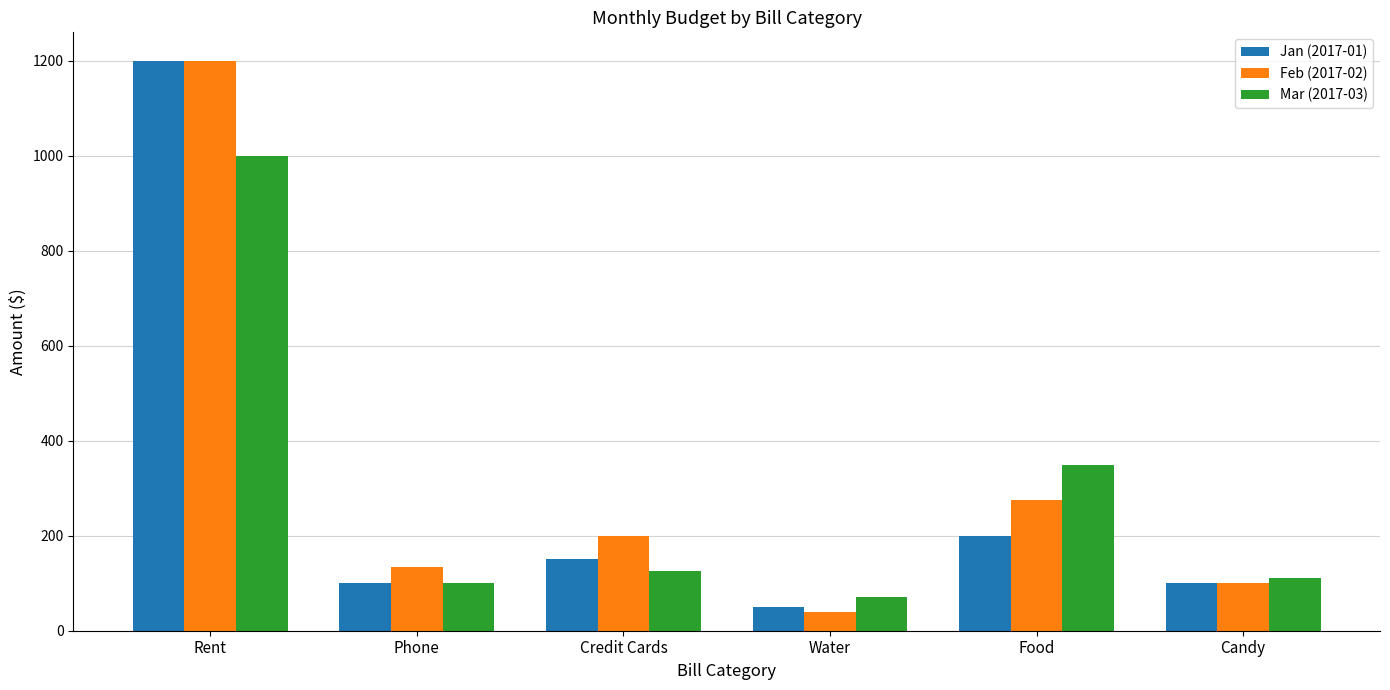

Reading left to right, what are all the values shown in this chart?

Jan (2017-01): Rent=1200	Phone=100	Credit Cards=150	Water=50	Food=200	Candy=100
Feb (2017-02): Rent=1200	Phone=135	Credit Cards=200	Water=40	Food=275	Candy=100
Mar (2017-03): Rent=1000	Phone=100	Credit Cards=125	Water=70	Food=350	Candy=110